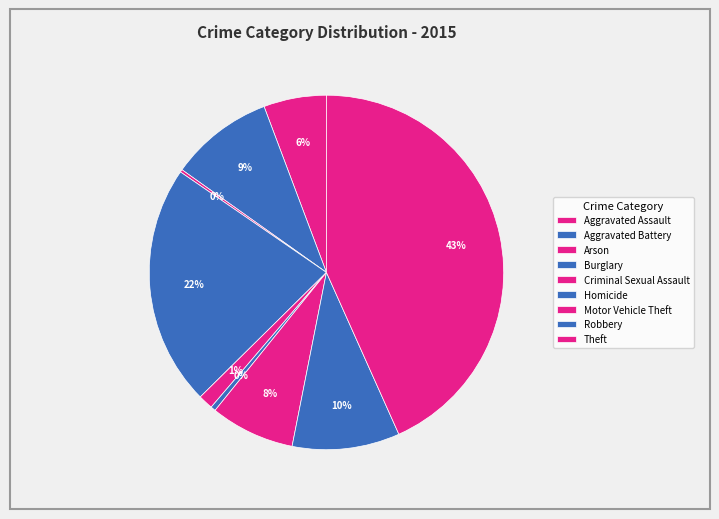

To the nearest percent, what is the average slice percentage?

11%